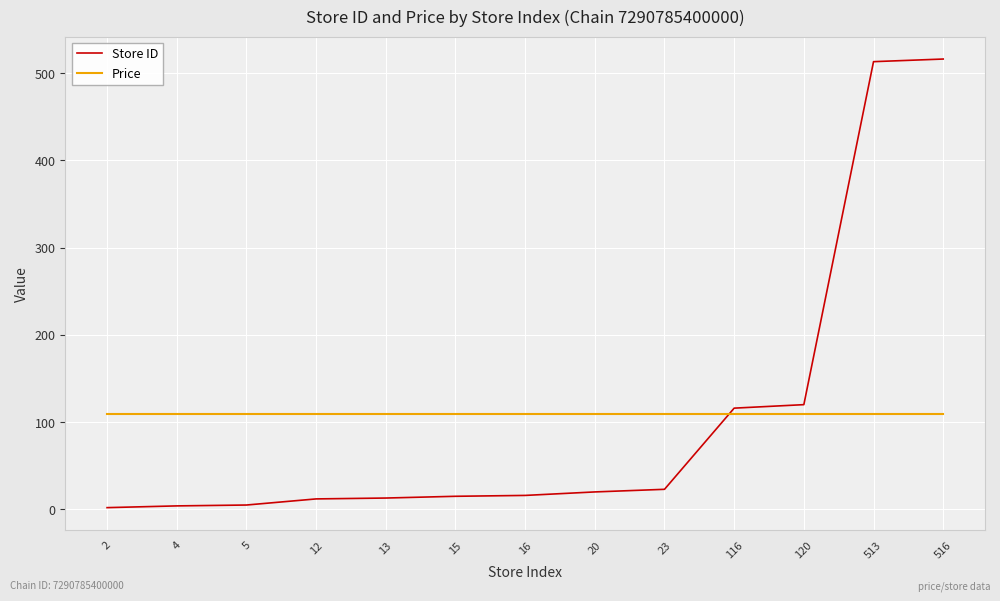

What is the sum of all Store ID values?

1375